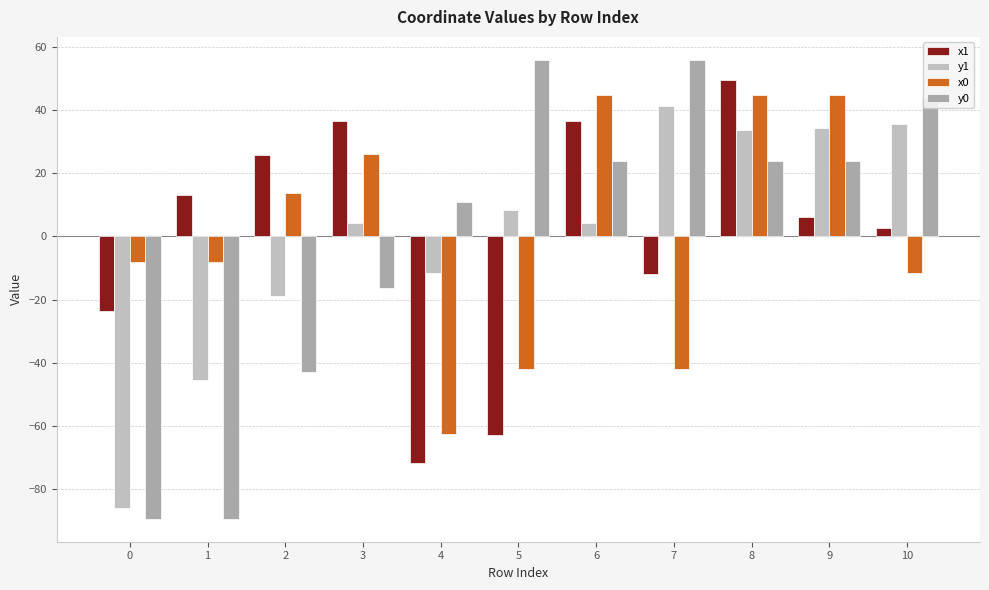

Reading left to right, extract all data points from this chart.

x1: -23.6	13.3	25.7	36.5	-71.9	-62.9	36.5	-12.0	49.7	6.1	2.6
y1: -86.1	-45.6	-18.9	4.4	-11.5	8.3	4.4	41.3	33.8	34.3	35.6
x0: -8.0	-8.0	13.7	26.1	-62.5	-42.0	44.8	-42.0	44.8	44.8	-11.6
y0: -89.5	-89.5	-43.0	-16.3	10.9	56.0	23.8	56.0	23.8	23.8	44.0